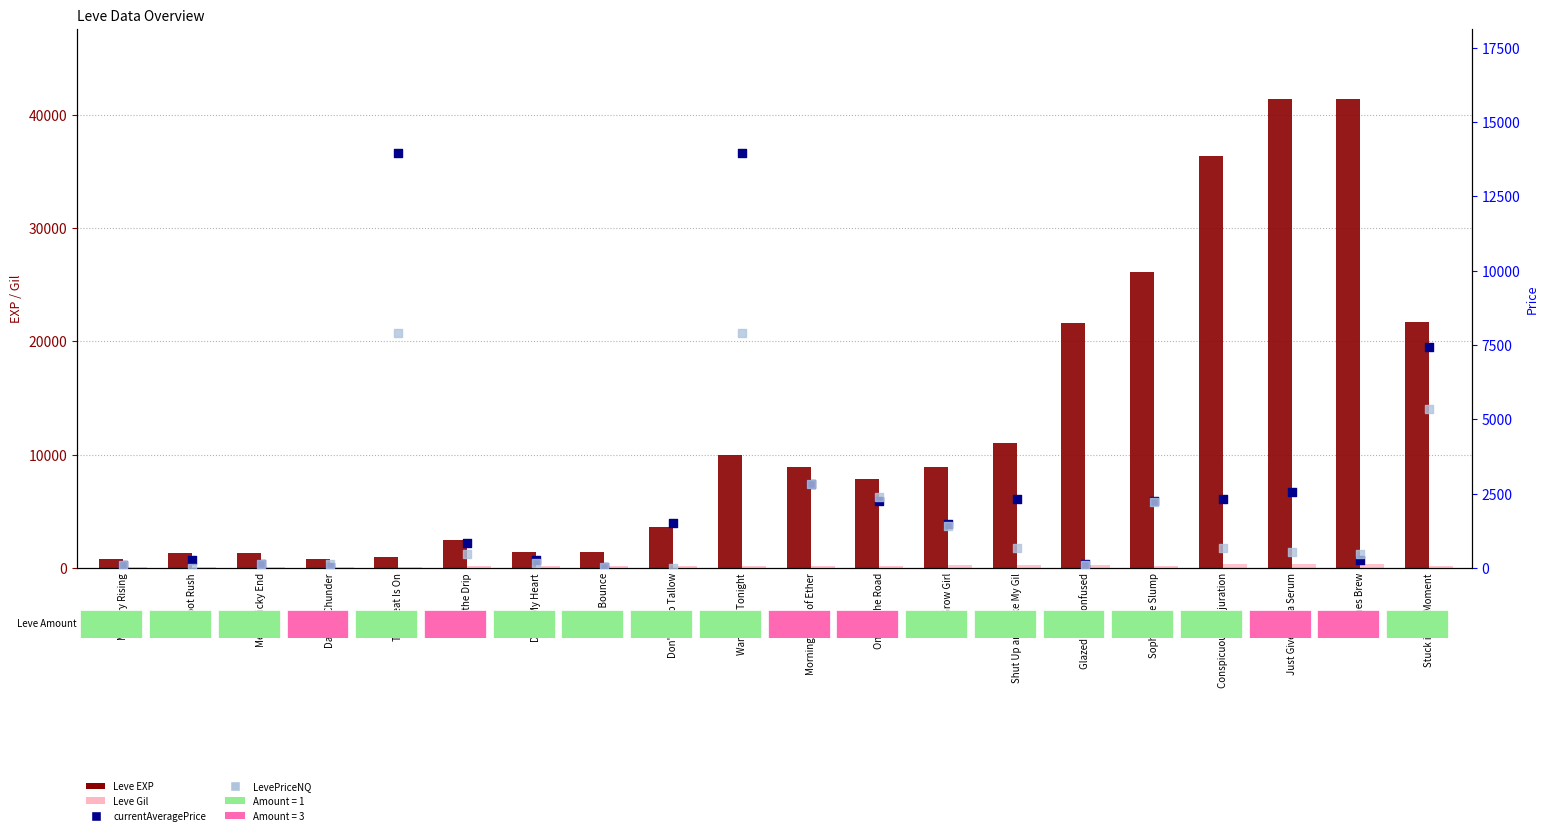

What is the total value across all series at One for the Road?

12675.5